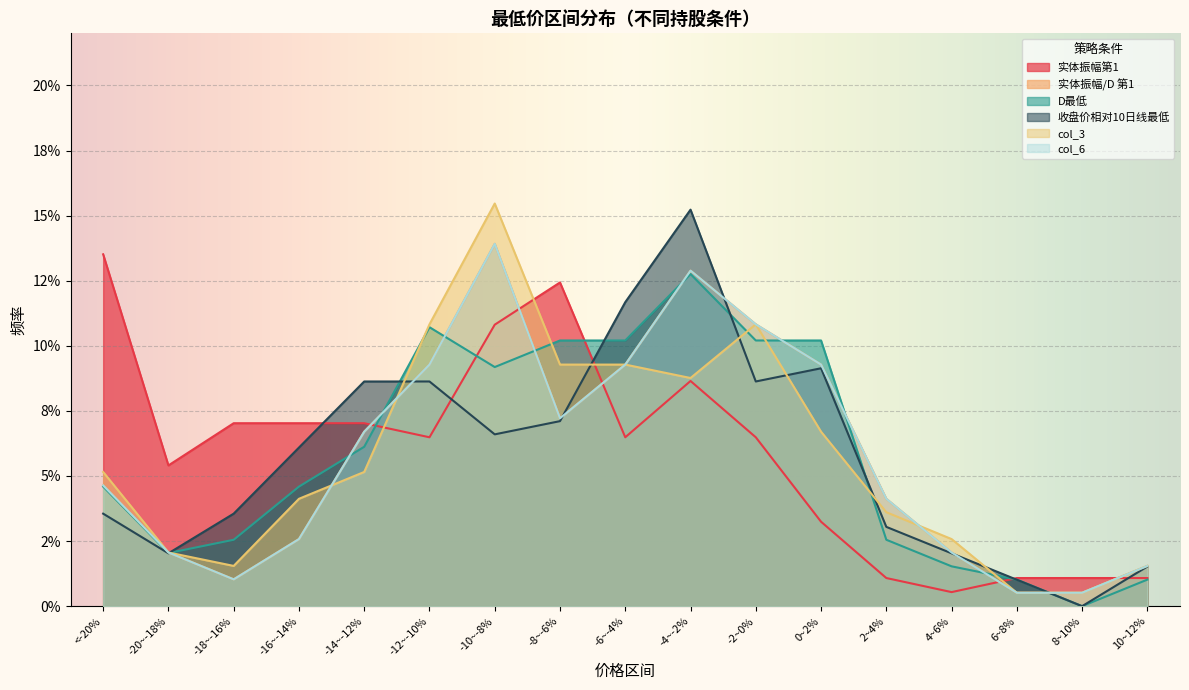

What is the label of the 10th point from the right?

-8~-6%